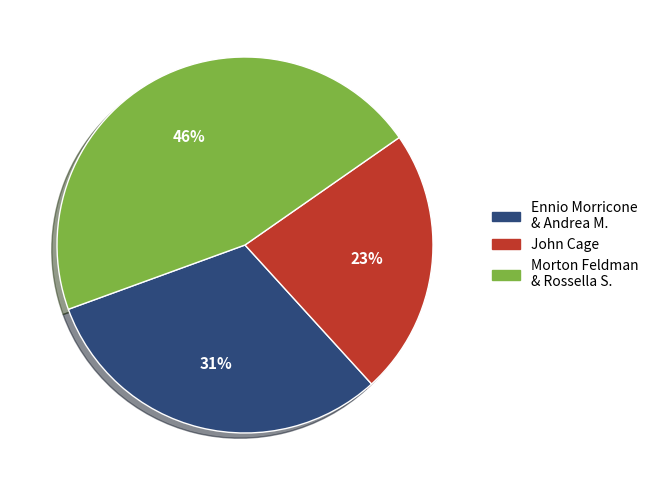

Rank the categories by value from lowest to highest.

John Cage, Ennio Morricone & Andrea M., Morton Feldman & Rossella S.